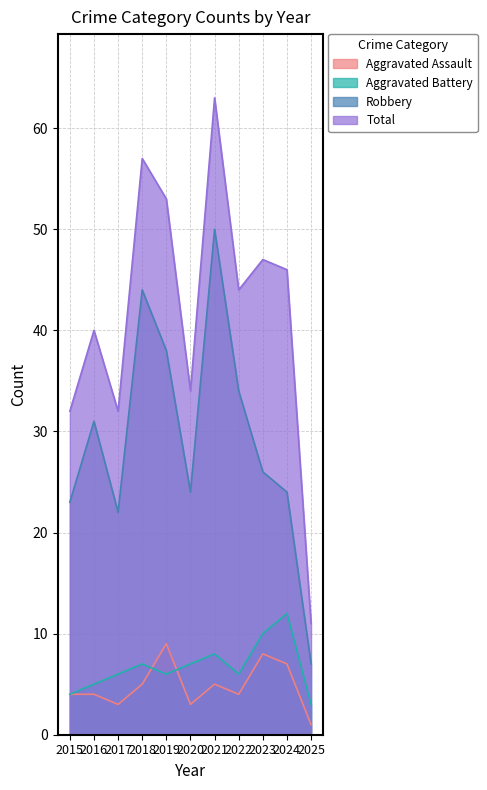

Where is the first local maximum for Aggravated Battery?

2018